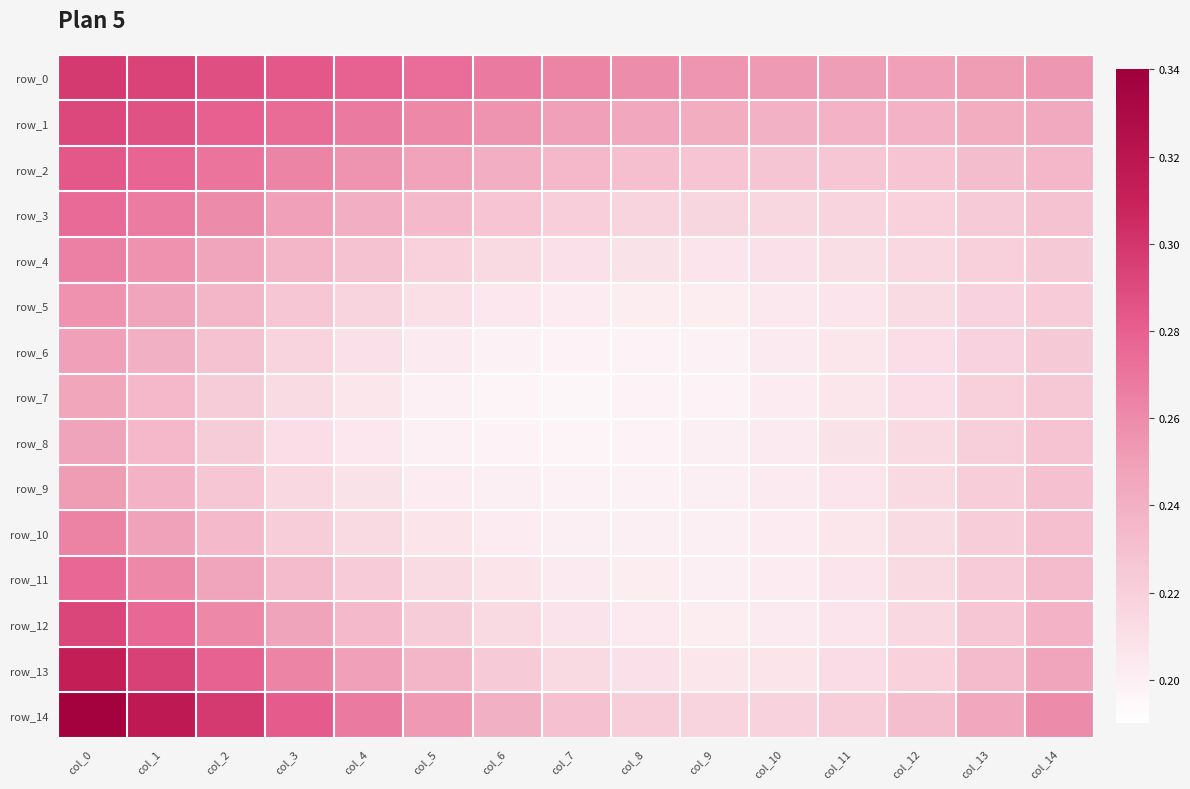

True or false: row_2 has a value of 0.3 at col_3.

True